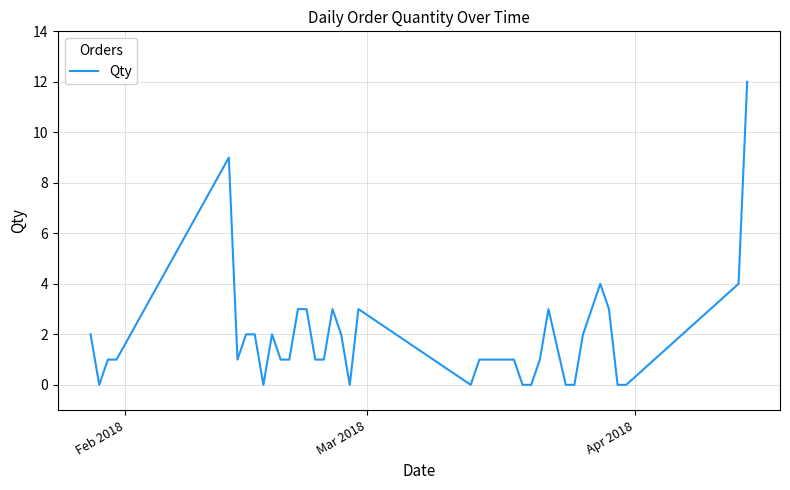

What is the greatest value displayed?

12